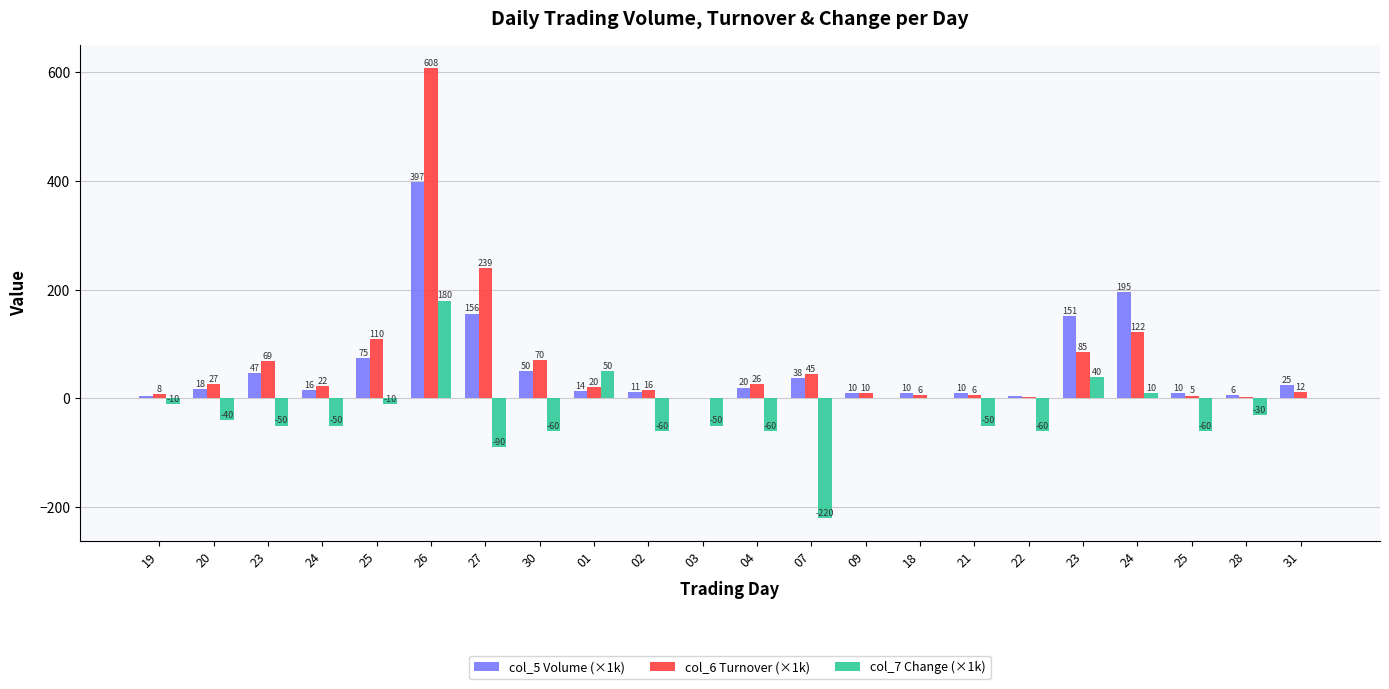

How many data points in col_7 Change (×1k) are above -40?

10